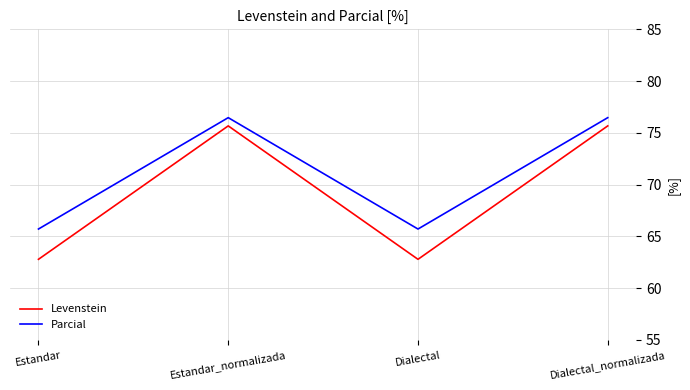

How many values in the Levenstein series are below 75?

2